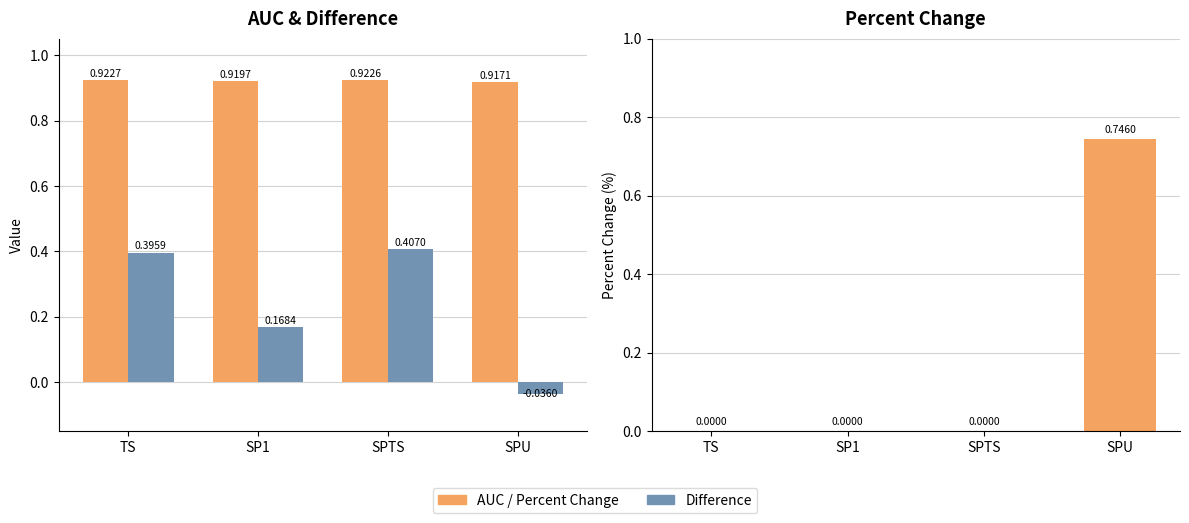

Reading left to right, what are all the values shown in this chart?

AUC: TS=0.9	SP1=0.9	SPTS=0.9	SPU=0.9
Difference: TS=0.4	SP1=0.2	SPTS=0.4	SPU=-0.0
Percent Change: TS=0.0	SP1=0.0	SPTS=0.0	SPU=0.7